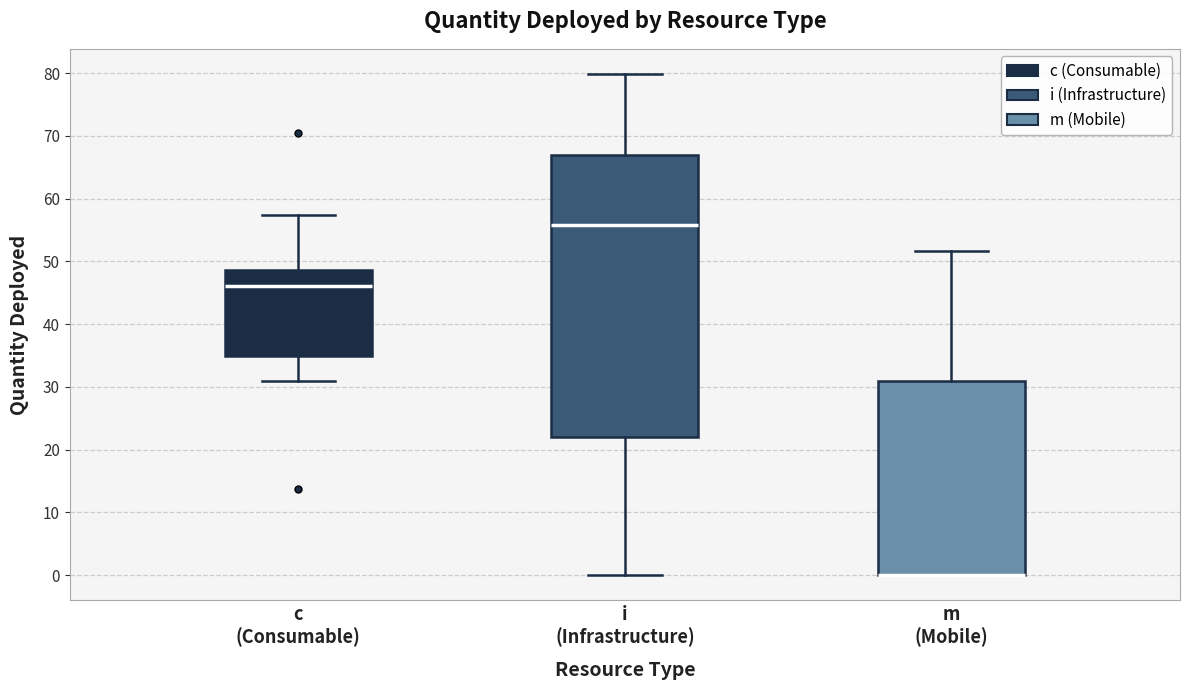

Reading left to right, transcribe this box plot: for each box, give where its median line is, the range the box spans, and where its two whiskers end, as read against the y-axis. The values are not printed on the chart, so give them approximately, as read against the axis.

c (Consumable): median 46, box 35 to 49, whiskers 31 to 57
i (Infrastructure): median 56, box 22 to 67, whiskers 0 to 80
m (Mobile): median 0 (drawn on the box's lower edge), box 0 to 31, whiskers 0 to 52